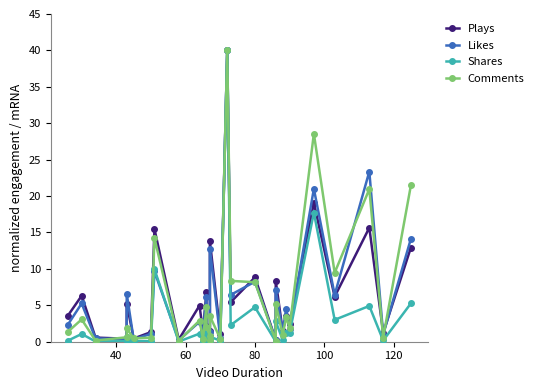

True or false: Plays and Comments intersect in this chart.

True